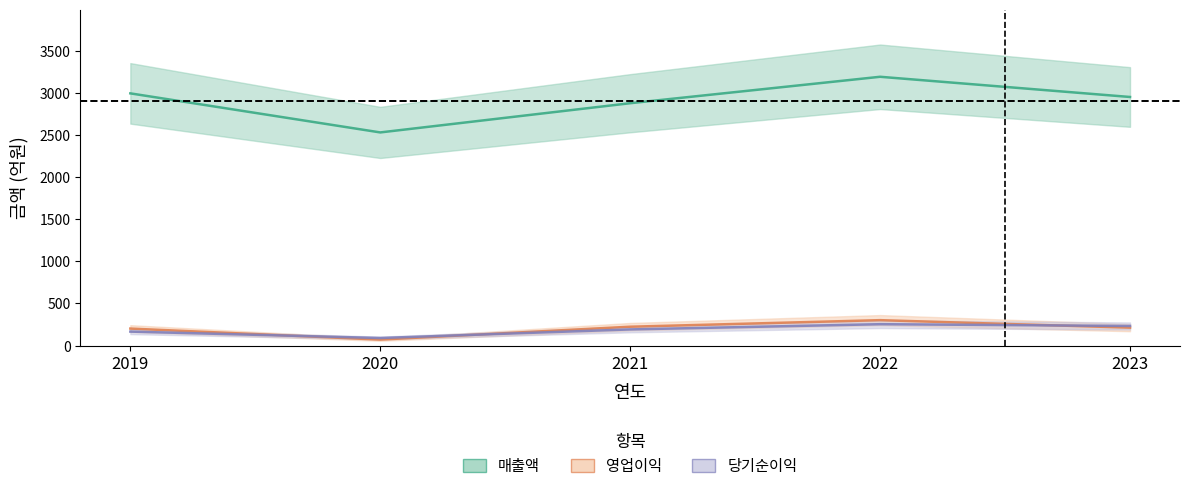

What is the highest value of the 당기순이익 series?

254